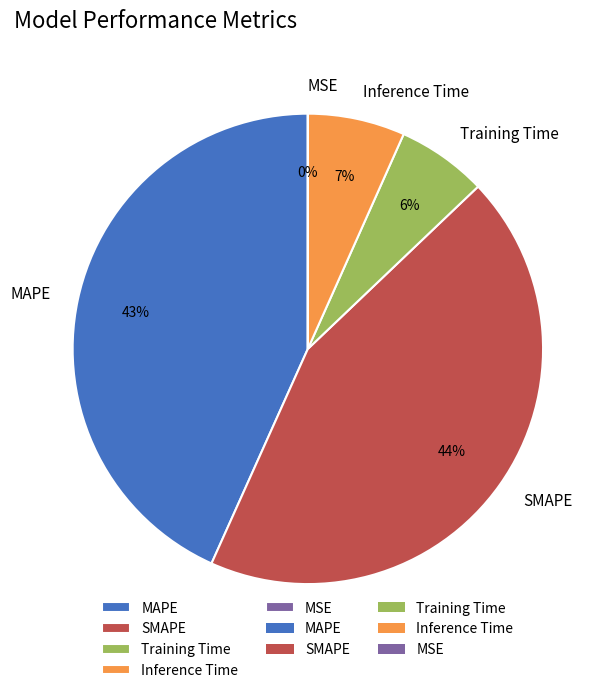

Which has a higher value, Inference Time or MAPE?

MAPE